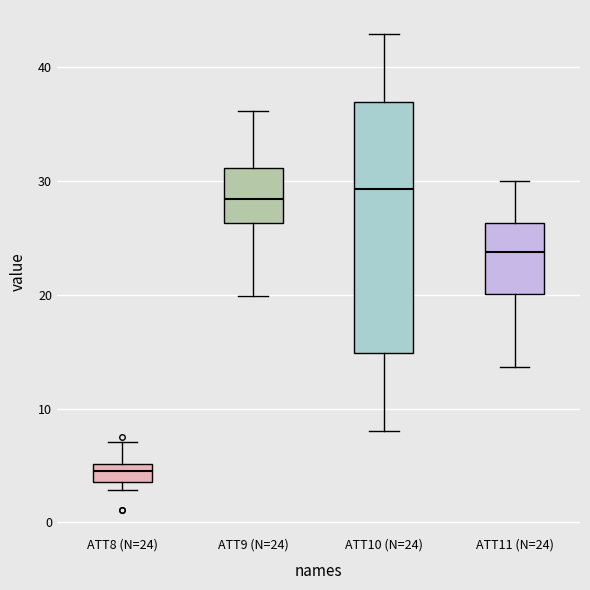

Reading left to right, transcribe this box plot: for each box, give where its median line is, the range the box spans, and where its two whiskers end, as read against the y-axis. The values are not printed on the chart, so give them approximately, as read against the axis.

ATT8 (N=24): median 4 (inside the box), box 4 to 5, whiskers 3 to 7
ATT9 (N=24): median 28, box 26 to 31, whiskers 20 to 36
ATT10 (N=24): median 29, box 15 to 37, whiskers 8 to 43
ATT11 (N=24): median 24, box 20 to 26, whiskers 14 to 30